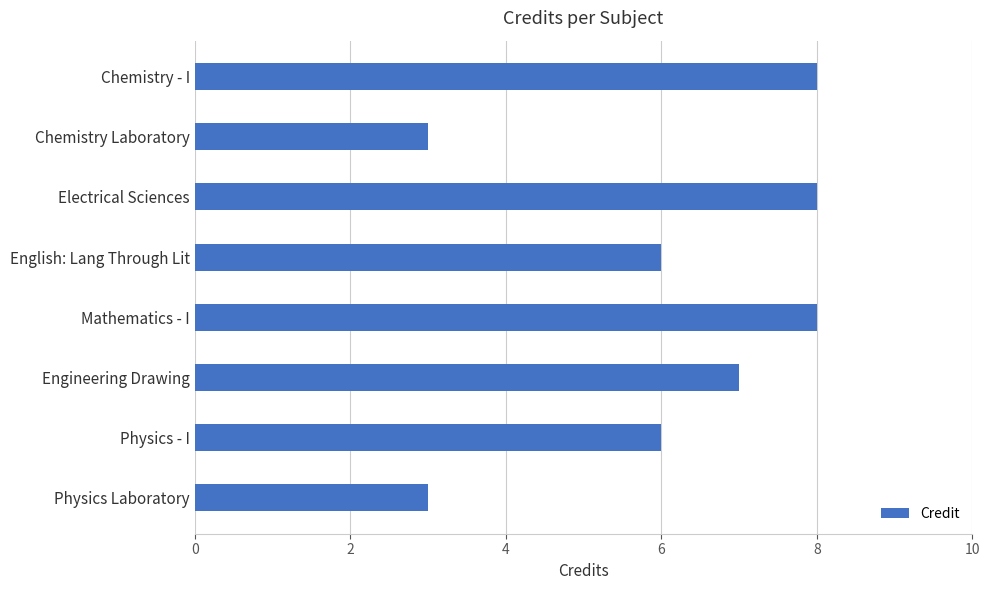

What is the average value?

6